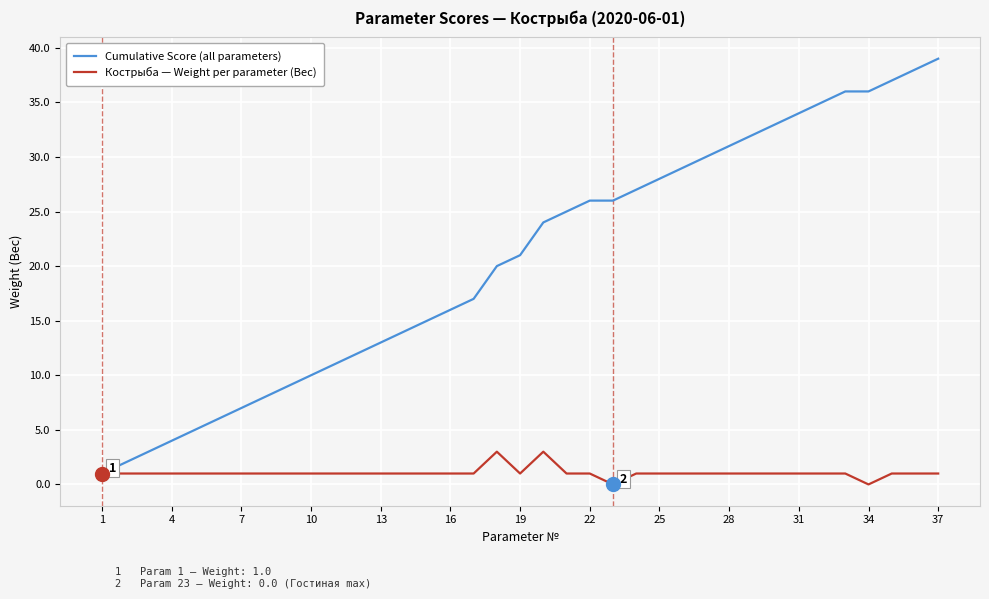

Which series has the largest total across all categories?

Cumulative Score (all parameters)